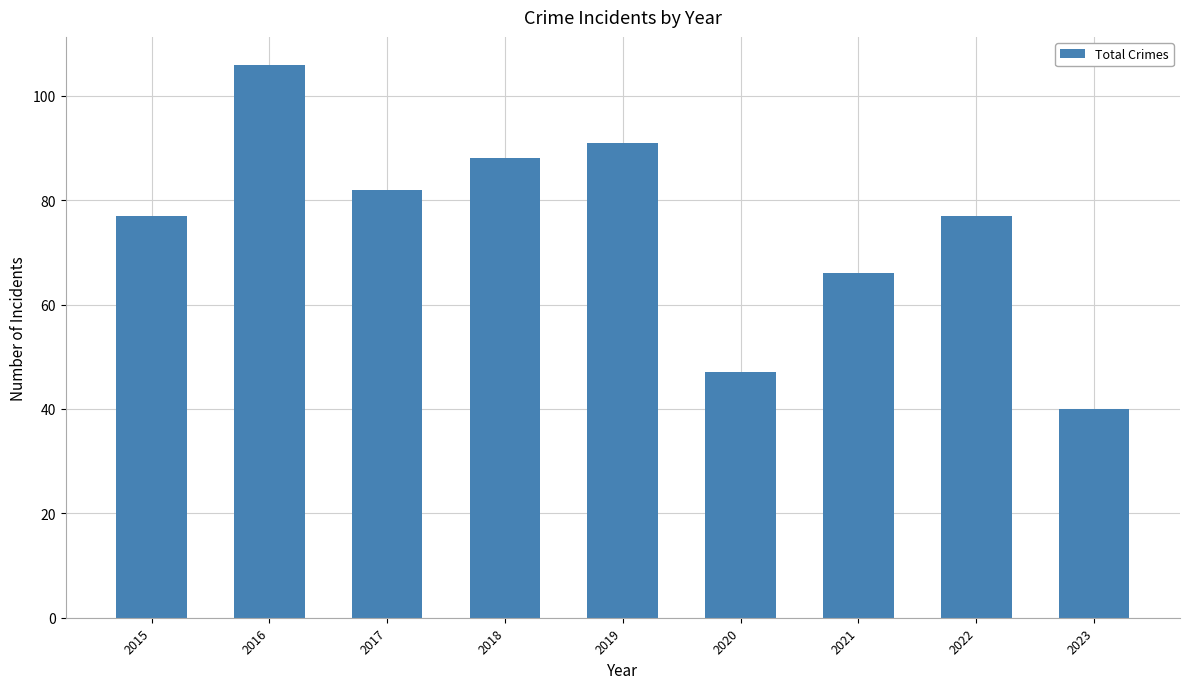

What is the approximate value at 2019, to the nearest 10?

90